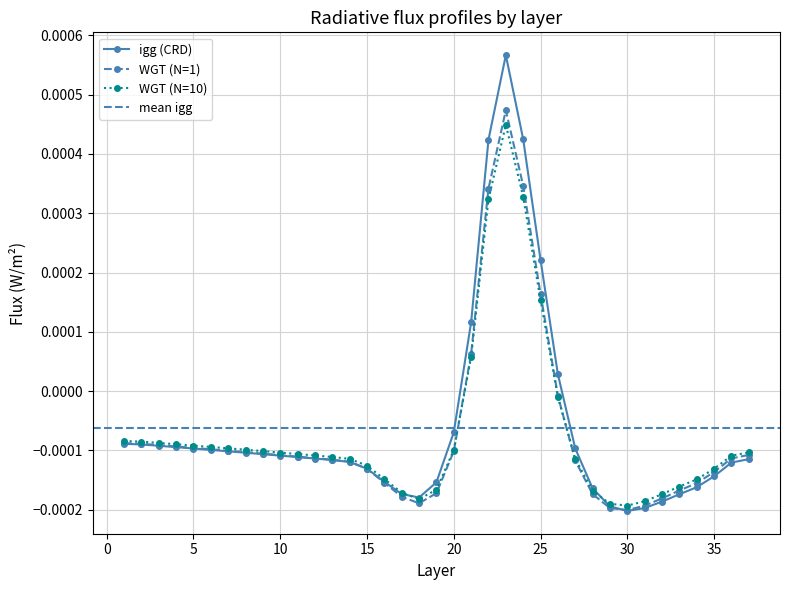

Between 27 and 37, which is larger?

27